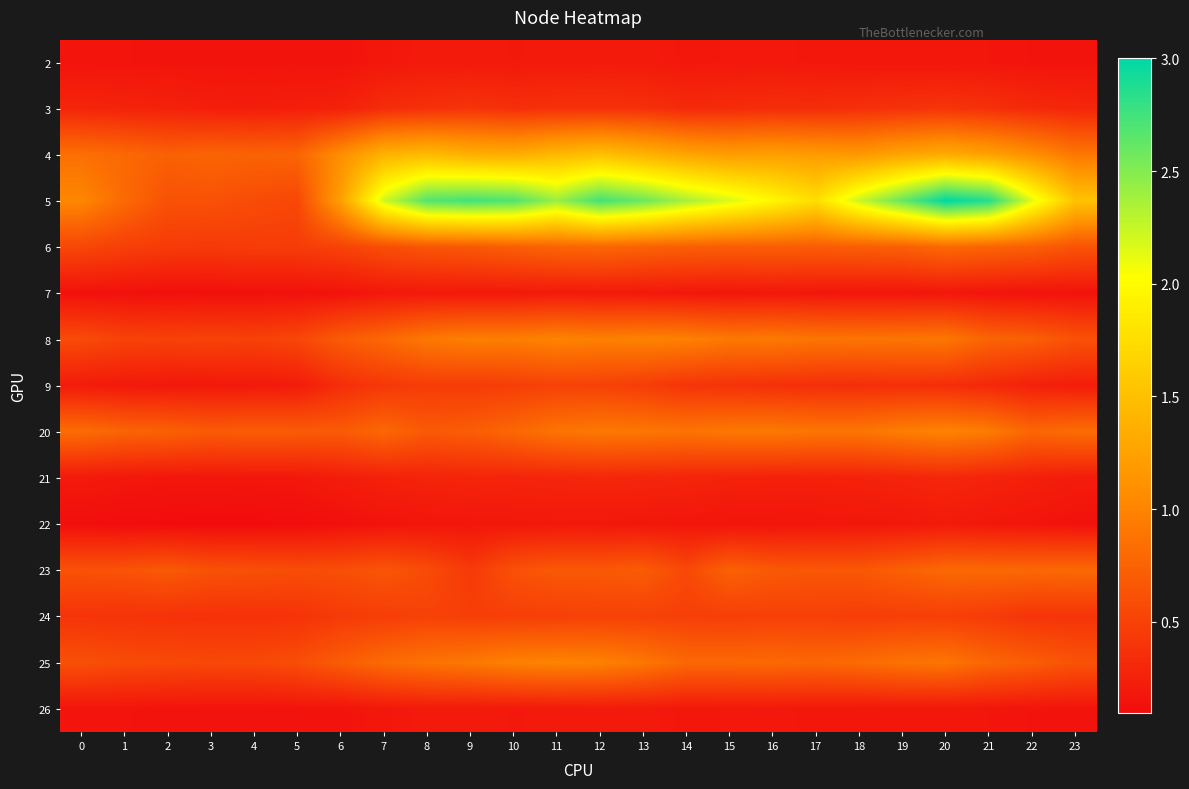

Which series has the largest range (max minus min)?

5